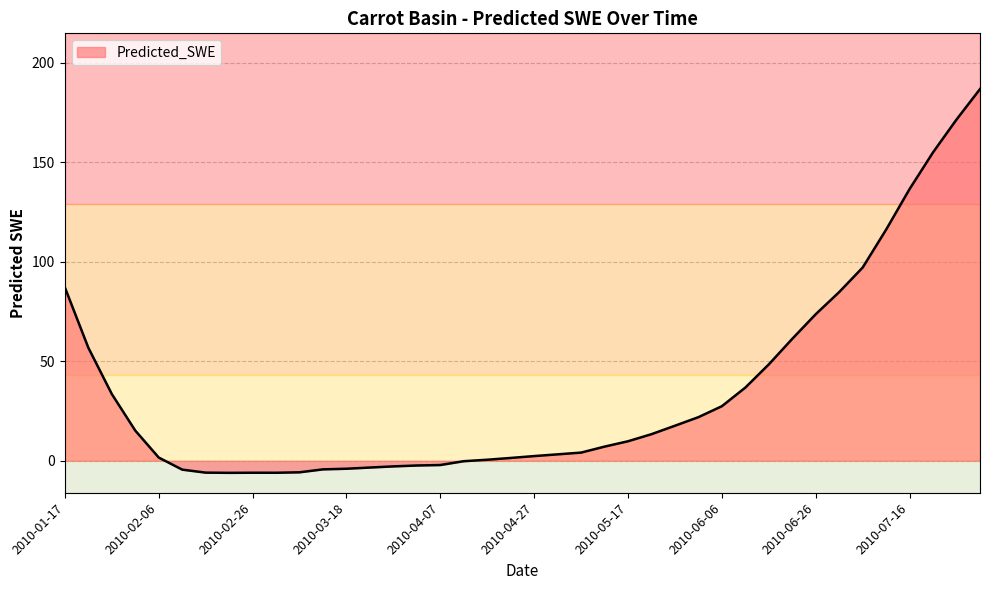

What is the greatest value displayed?

186.7